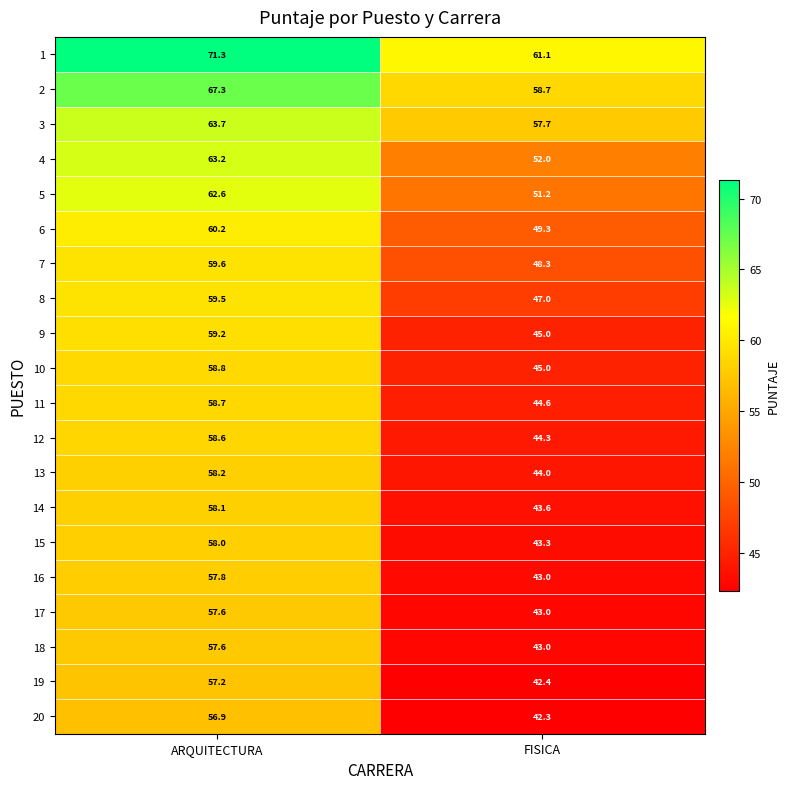

At how many categories does at least one series exceed 43?

2